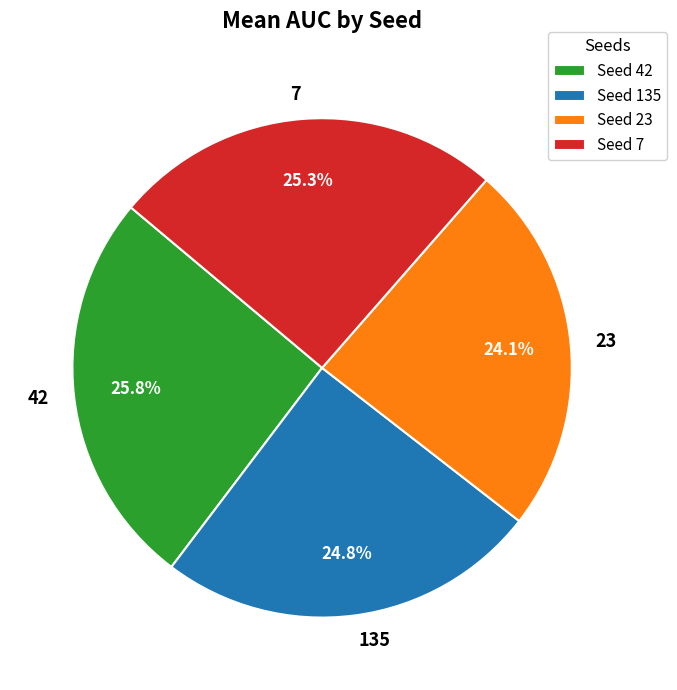

Is 23 the majority of the pie?

No